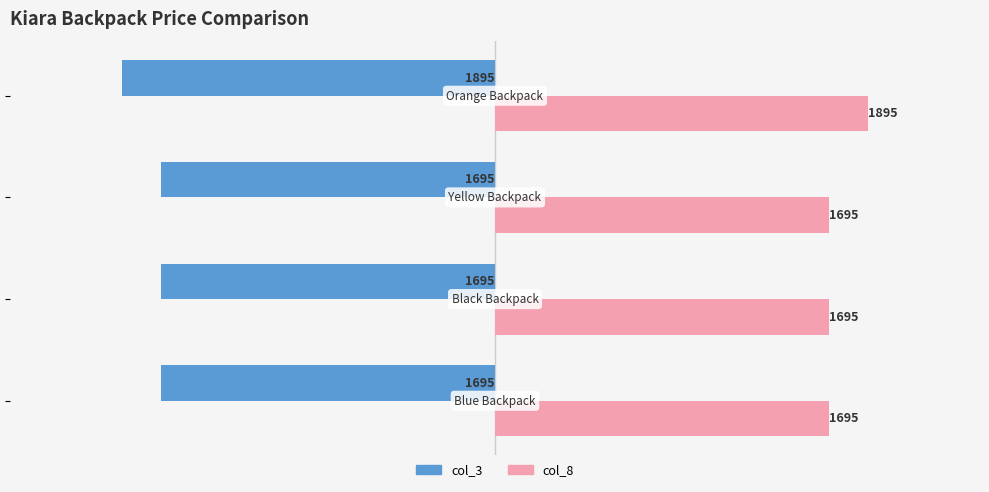

How many categories are shown in the chart?

4